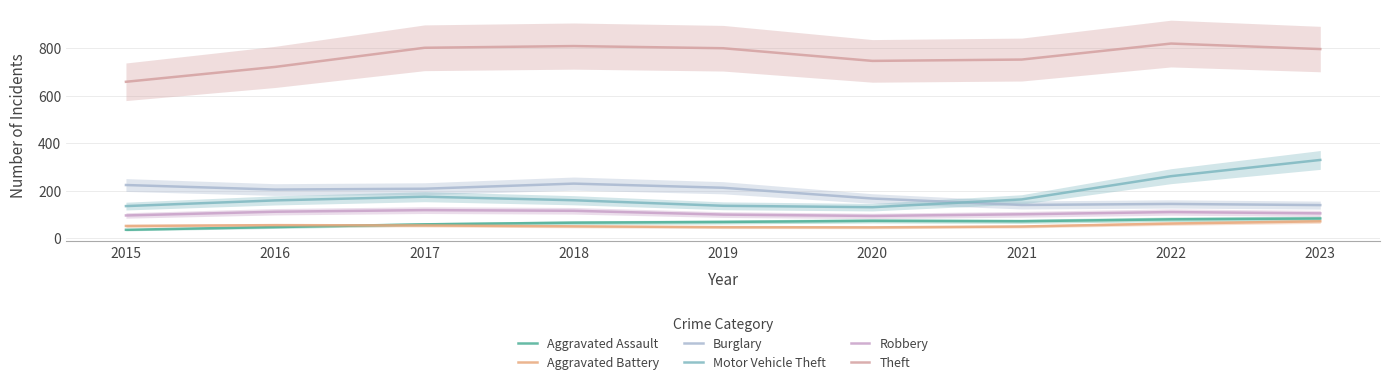

Reading left to right, transcribe all the data shown in this chart.

Aggravated Assault: 36.4	47.8	59.3	66.3	69.3	74.1	72.3	80.4	83.9
Aggravated Battery: 52.6	55.9	54.6	50.9	47.5	46.7	50.2	62.6	72.0
Burglary: 224.5	205.4	208.9	230.4	213.0	167.8	140.7	145.0	140.2
Motor Vehicle Theft: 136.0	159.9	175.5	160.5	137.2	131.4	164.0	261.6	329.8
Robbery: 96.7	112.3	119.0	116.2	100.2	94.6	101.6	110.9	105.4
Theft: 658.3	720.8	801.1	808.3	799.2	746.0	751.6	818.9	795.7